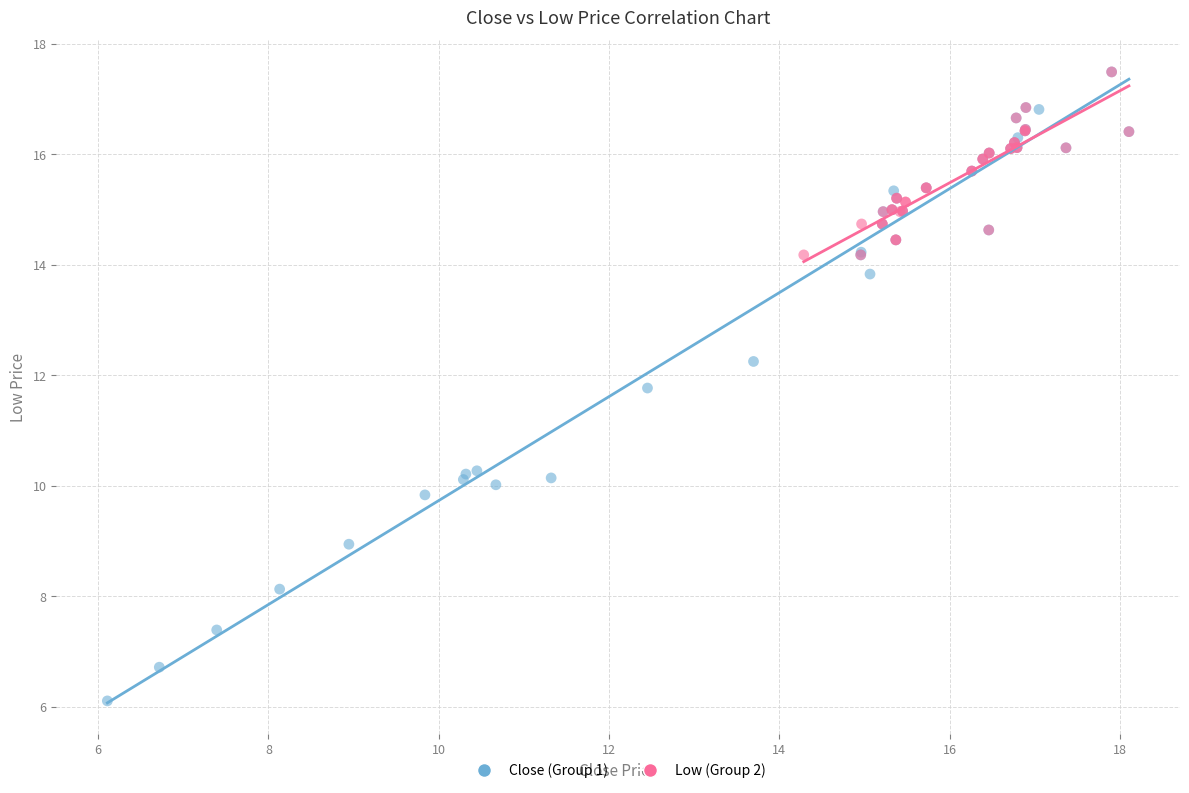

Which series contains the lowest Y value?

Close (Group 1)